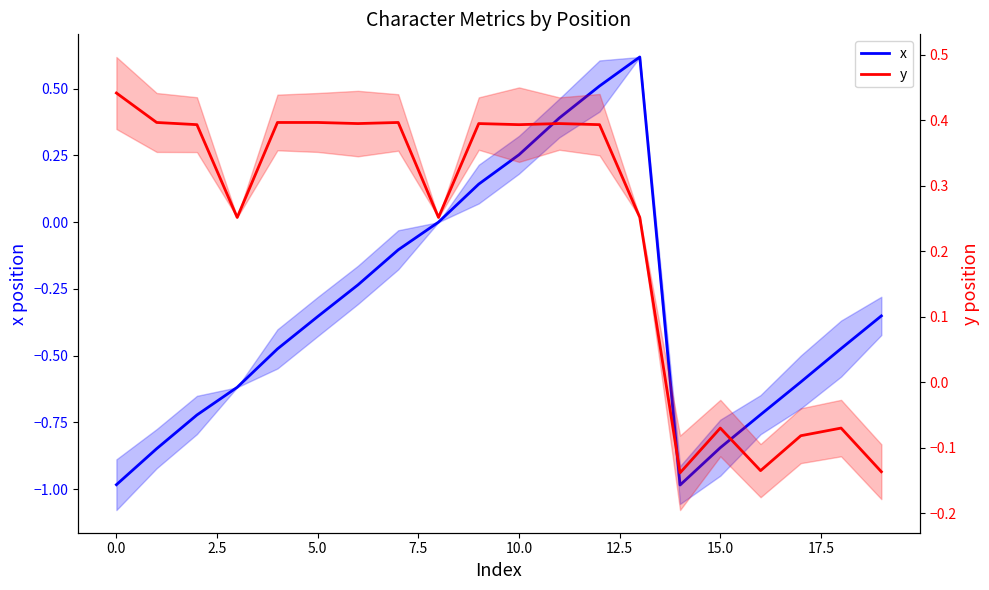

What is the highest value of the y series?

0.4